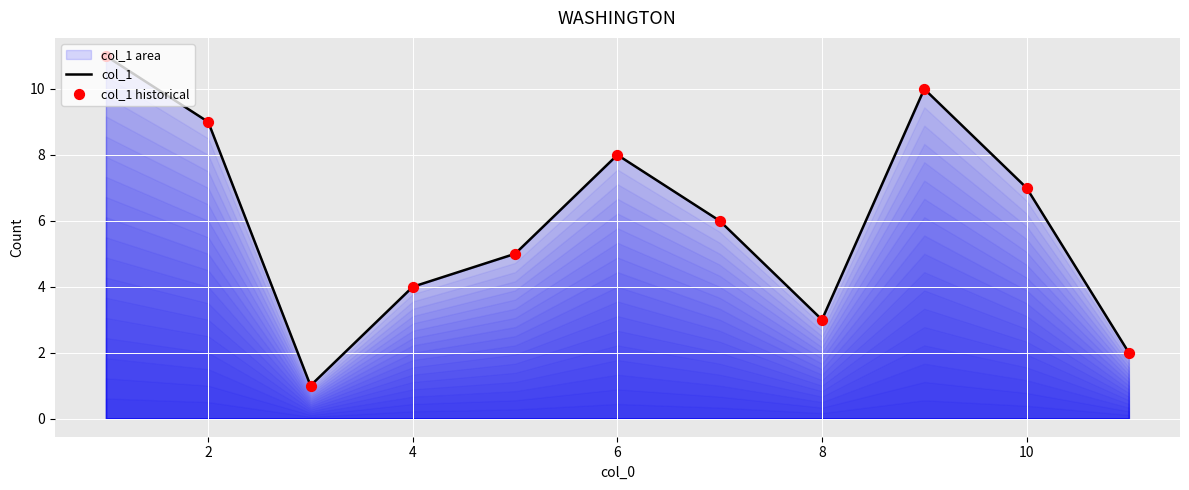

Which series has the largest Y range (max minus min)?

col_1